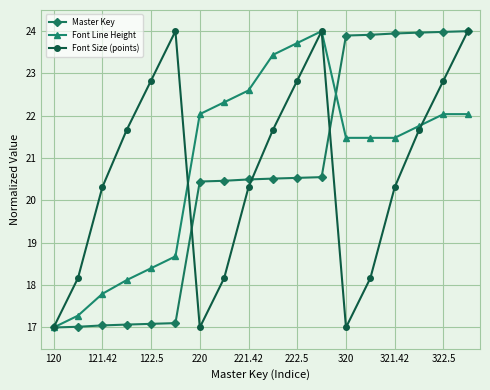

What is the lowest value of the Master Key series?

17.0